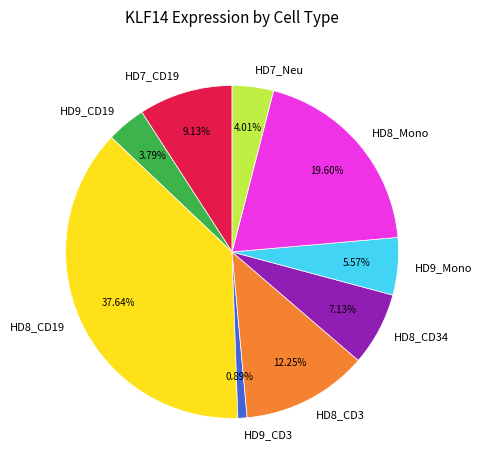

To the nearest percent, what is the difference between the largest and smallest slice percentages?

37%